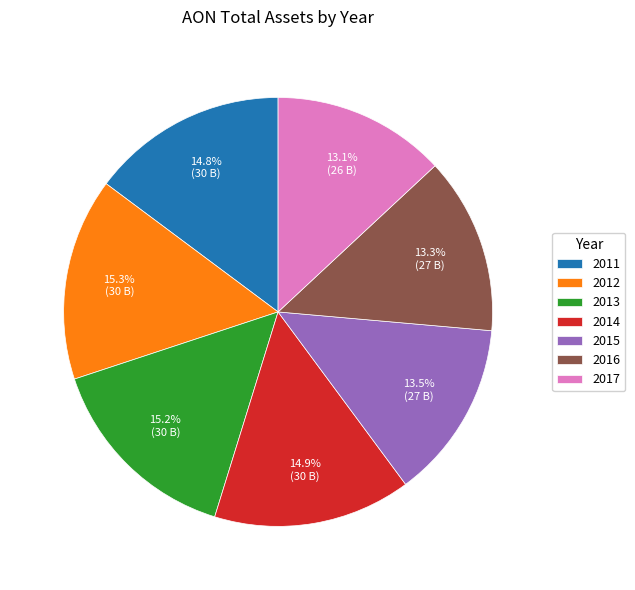

How many slices are in this pie chart?

7